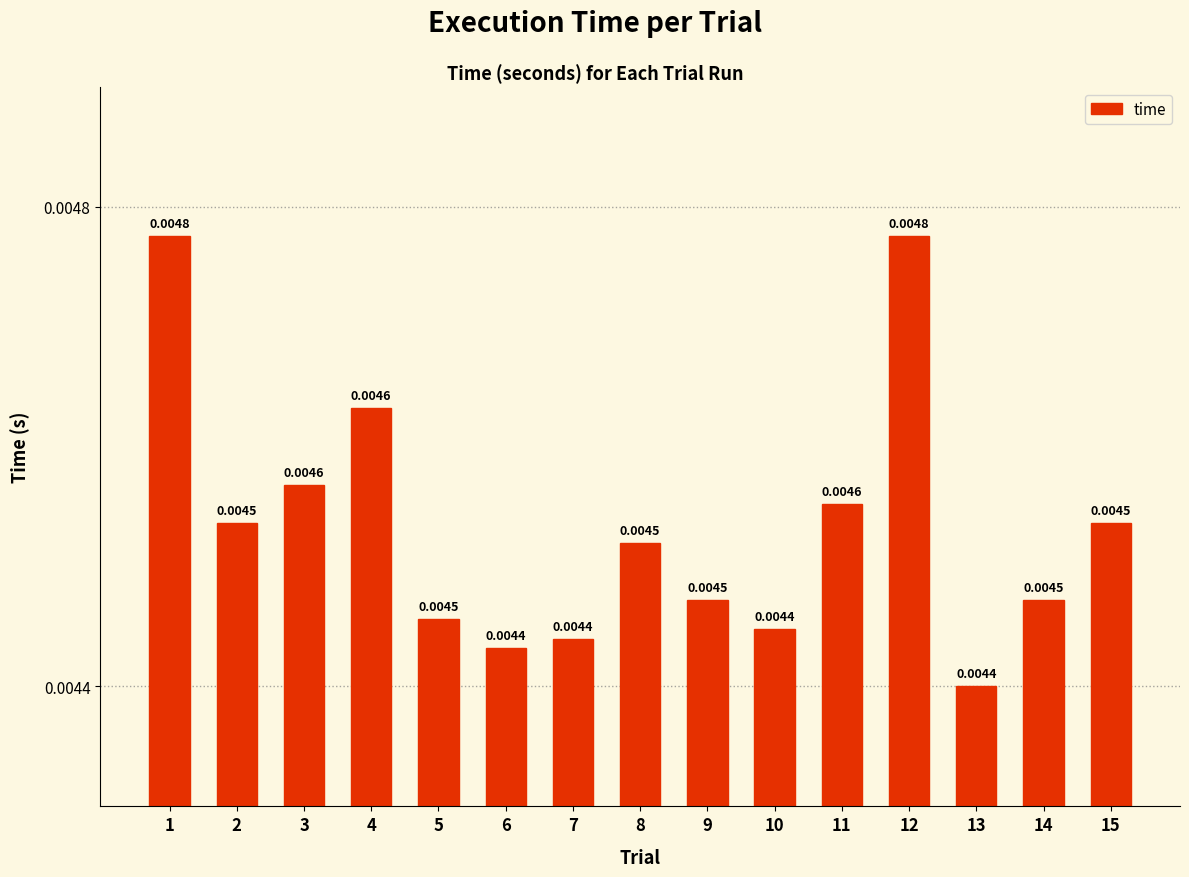

Between 9 and 3, which is larger?

3